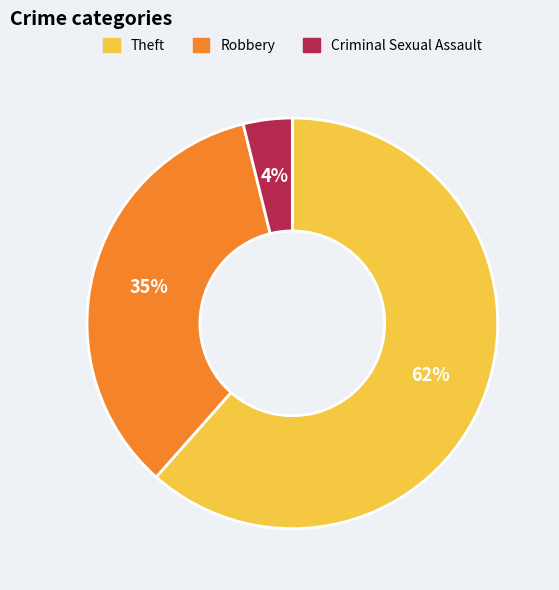

To the nearest percent, what is the difference between the Criminal Sexual Assault and Robbery slice percentages?

31%